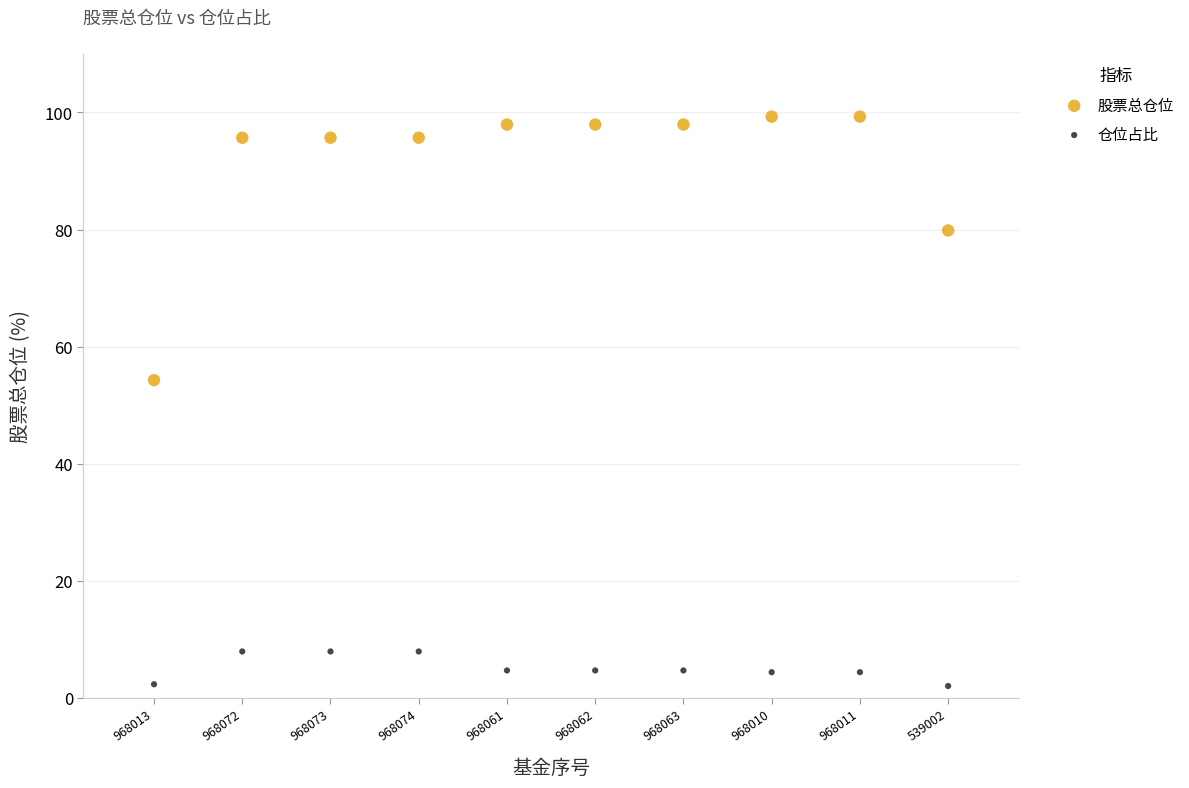

What are all the series names shown in the legend?

股票总仓位, 仓位占比